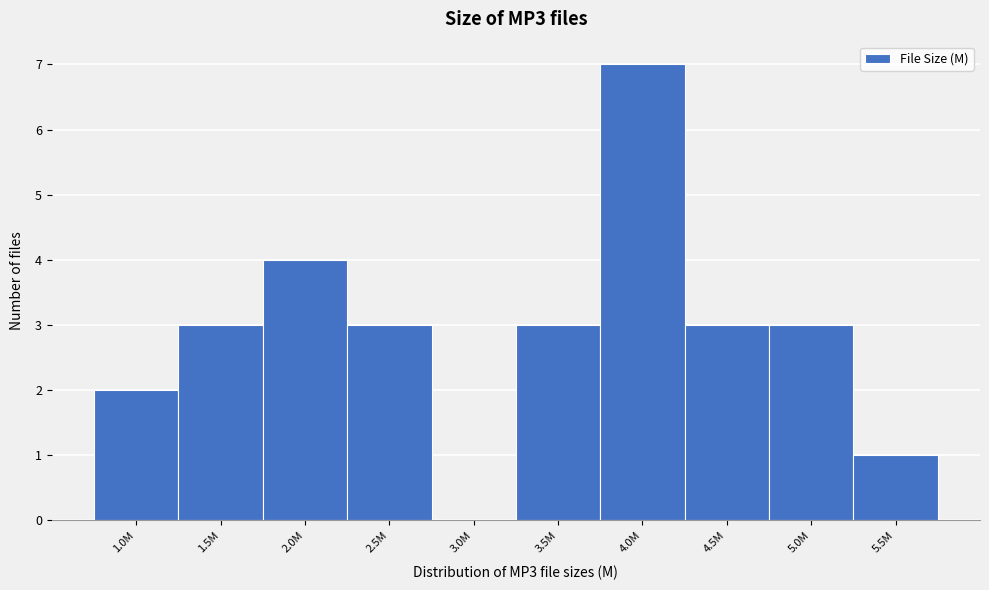

Reading right to left, what are all the values shown in this chart?

5.5M=1	5.0M=3	4.5M=3	4.0M=7	3.5M=3	3.0M=0	2.5M=3	2.0M=4	1.5M=3	1.0M=2